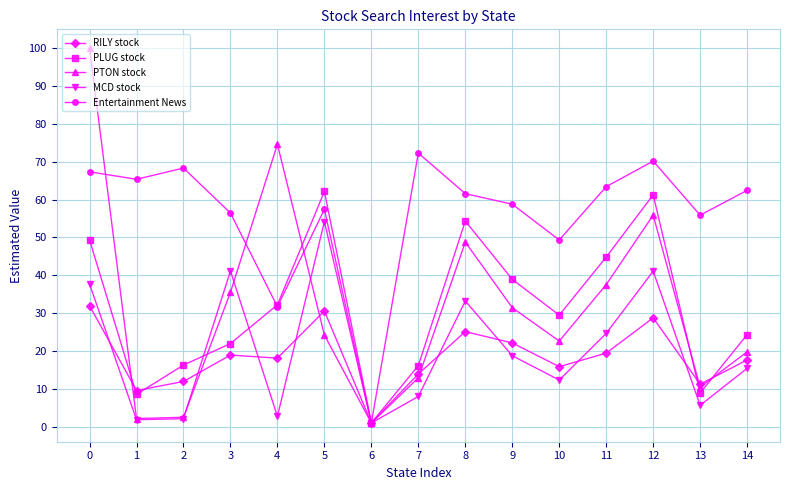

At 0, list the series in order from largest to smallest.

PTON stock, Entertainment News, PLUG stock, MCD stock, RILY stock